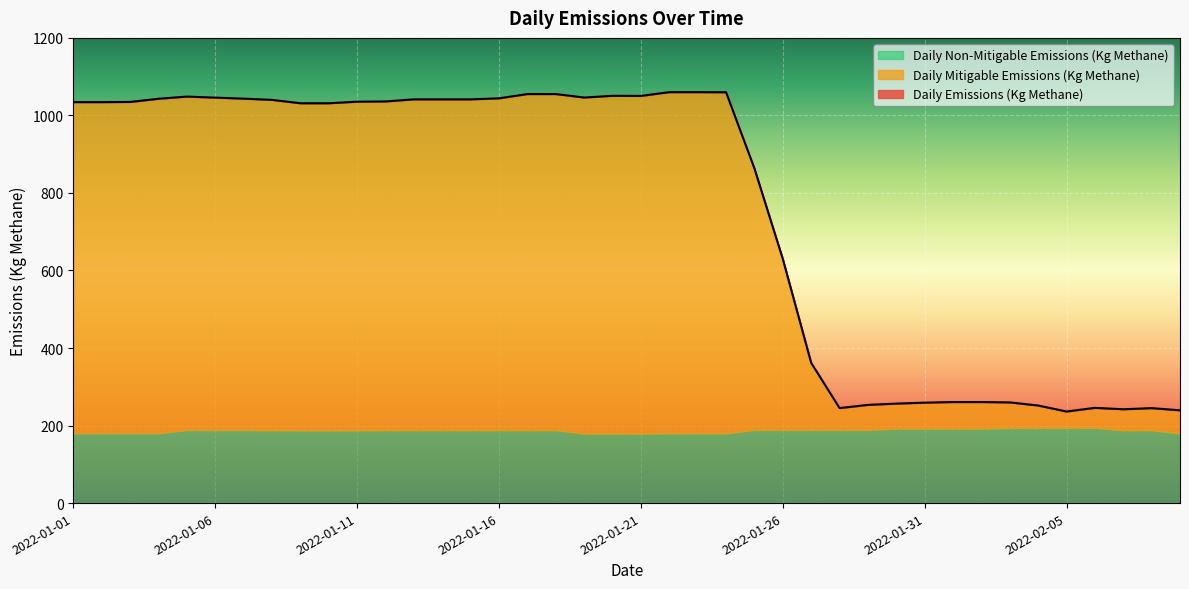

Is it true that Daily Mitigable Emissions (Kg Methane) equals 844.0 at 2022-01-10?

True